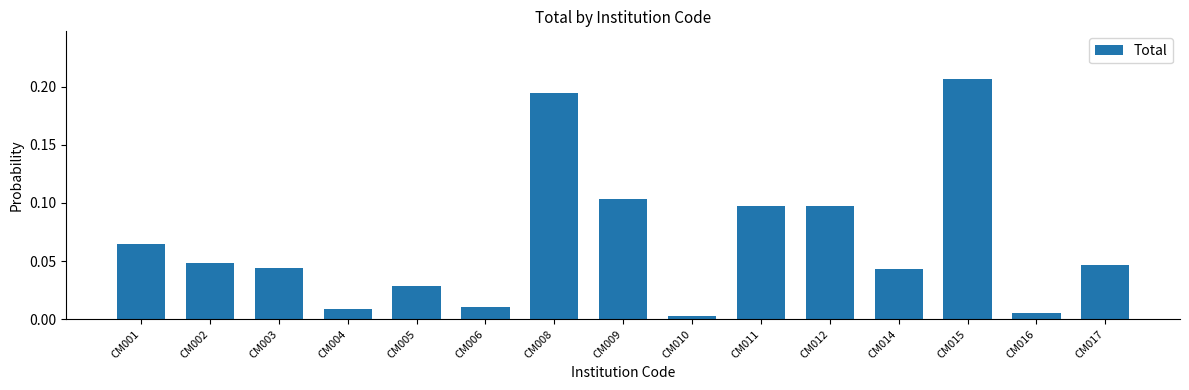

Between CM015 and CM005, which is larger?

CM015